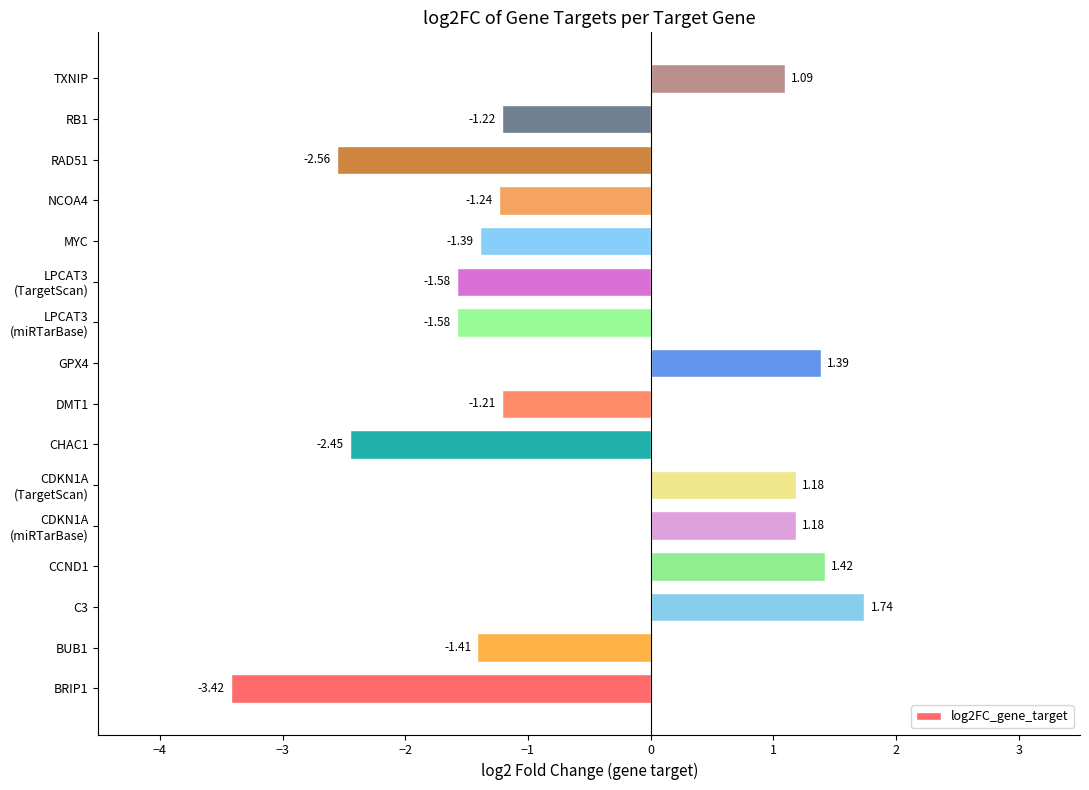

What is the difference between the maximum and minimum values?

5.2